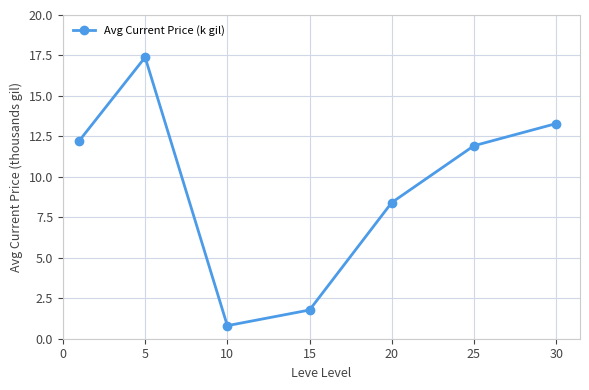

What is the difference between the maximum and minimum values?

16.6